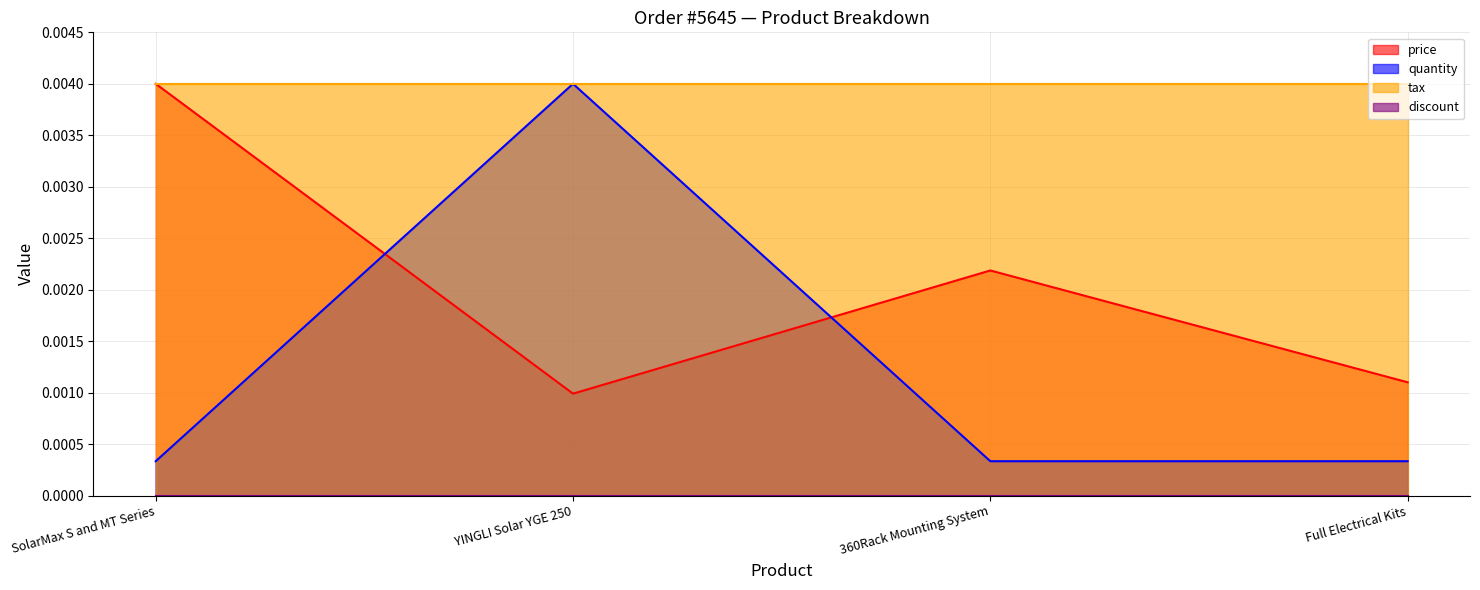

Where is price nearest to the value 0?

YINGLI Solar YGE 250